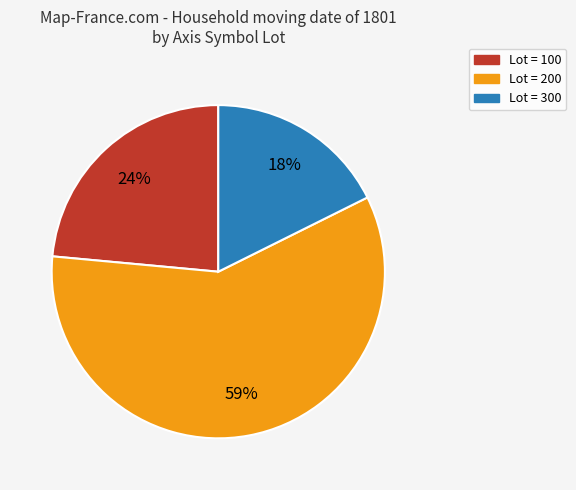

True or false: Lot = 100 accounts for 24% of the total.

True